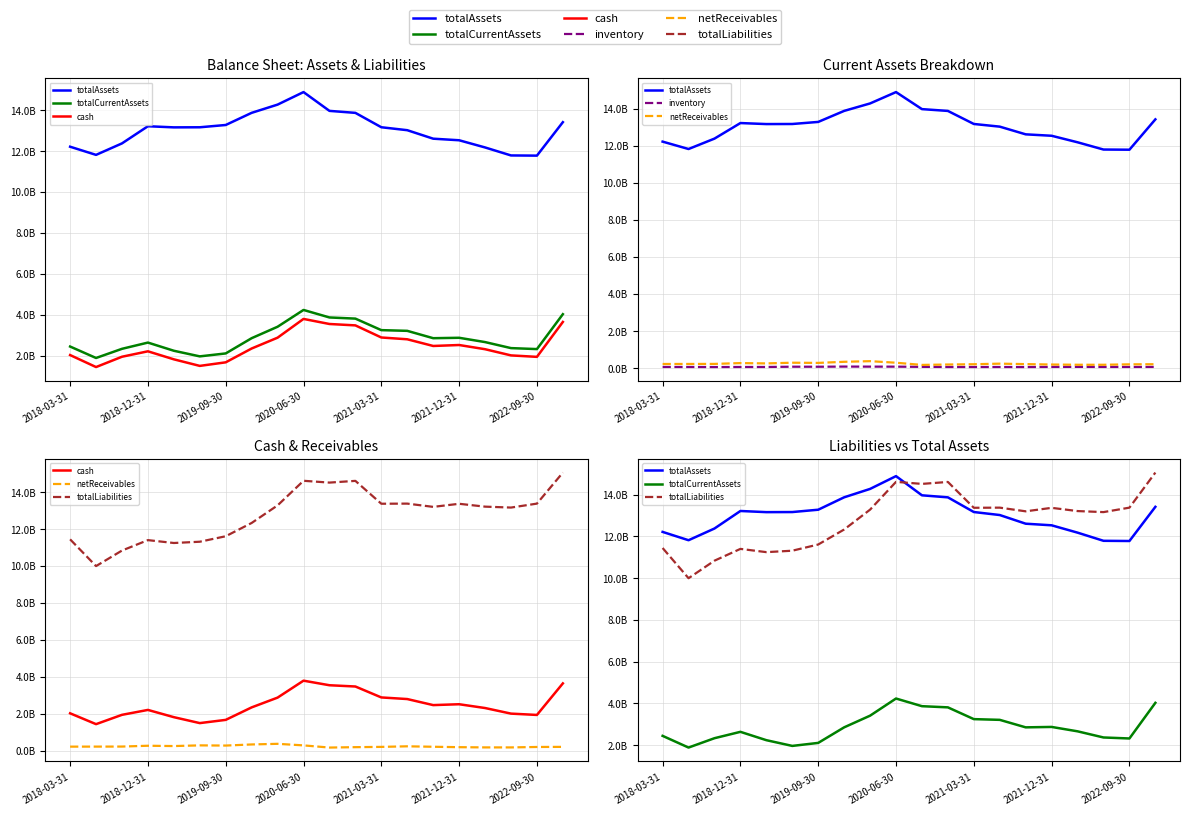

Reading right to left, transcribe all the data shown in this chart.

totalAssets: 13.4	11.8	11.8	12.2	12.5	12.6	13.0	13.2	13.9	14.0	14.9	14.3	13.9	13.3	13.2	13.2	13.2	12.4	11.8	12.2
totalCurrentAssets: 4.0	2.3	2.4	2.7	2.9	2.9	3.2	3.2	3.8	3.9	4.2	3.4	2.9	2.1	2.0	2.2	2.6	2.3	1.9	2.4
cash: 3.7	1.9	2.0	2.3	2.5	2.5	2.8	2.9	3.5	3.5	3.8	2.9	2.4	1.7	1.5	1.8	2.2	1.9	1.4	2.0
inventory: 0.1	0.1	0.1	0.1	0.1	0.1	0.1	0.1	0.1	0.1	0.1	0.1	0.1	0.1	0.1	0.1	0.1	0.1	0.1	0.1
netReceivables: 0.2	0.2	0.2	0.2	0.2	0.2	0.2	0.2	0.2	0.2	0.3	0.4	0.3	0.3	0.3	0.3	0.3	0.2	0.2	0.2
totalLiabilities: 15.1	13.4	13.2	13.2	13.4	13.2	13.4	13.4	14.6	14.5	14.6	13.3	12.3	11.6	11.3	11.2	11.4	10.8	10.0	11.4